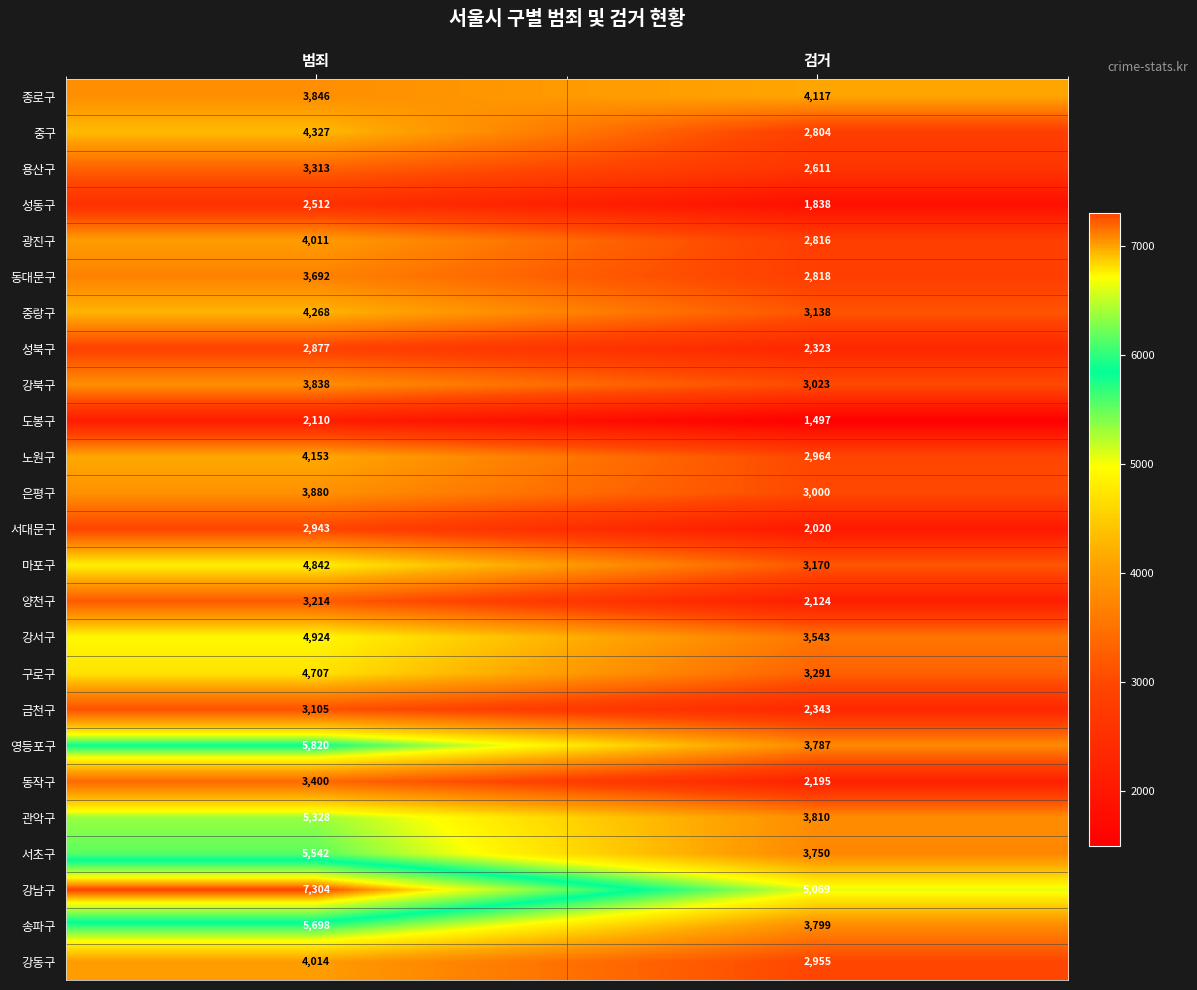

The value of 송파구 at 범죄 is 5698. True or false?

True